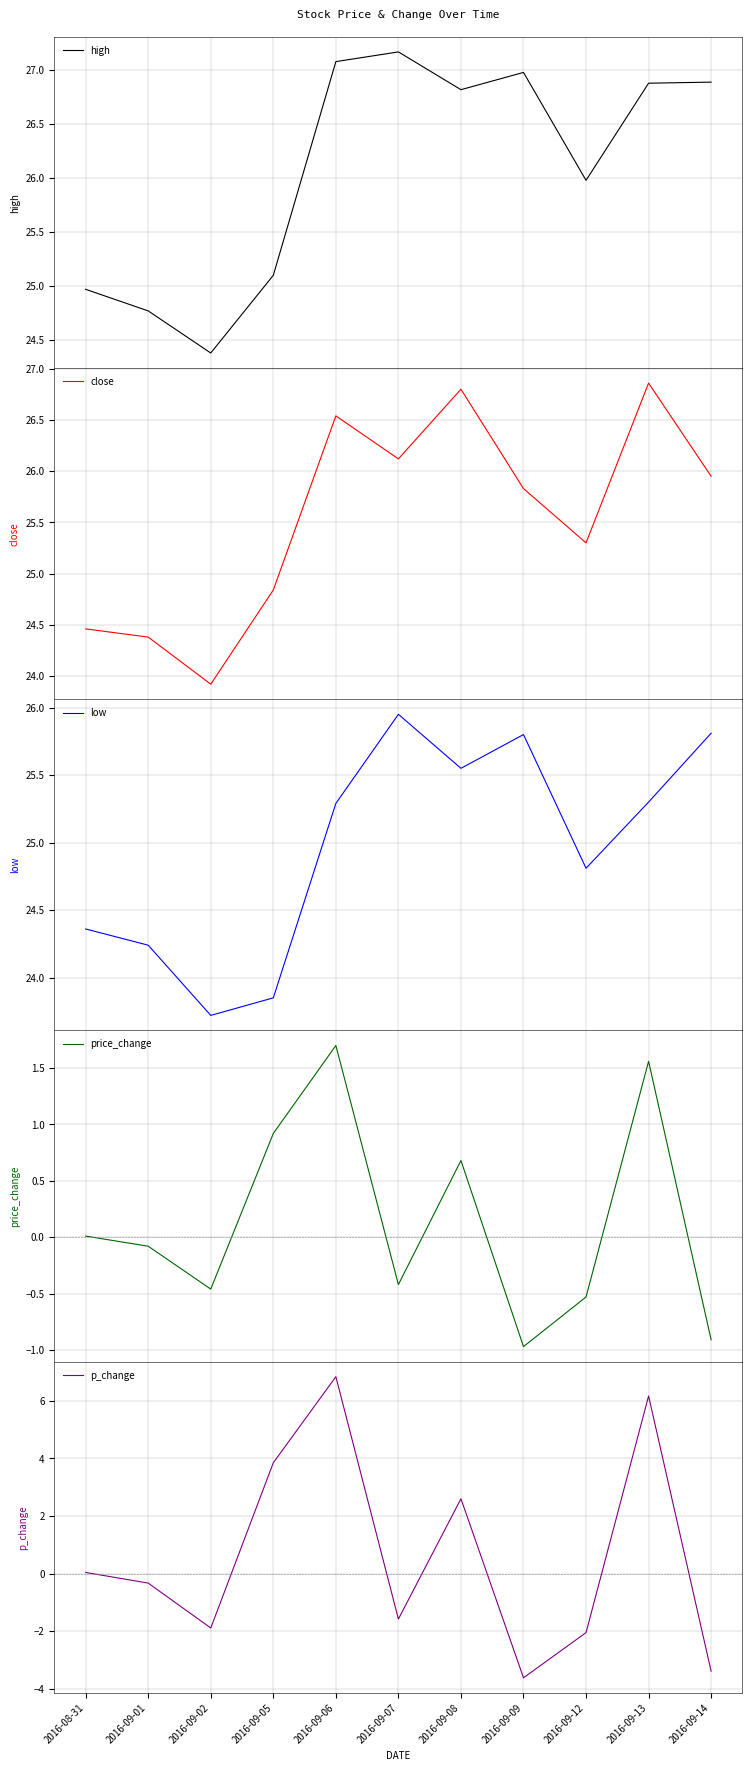

Rank the series by their maximum value, from lowest to highest.

price_change, p_change, low, close, high